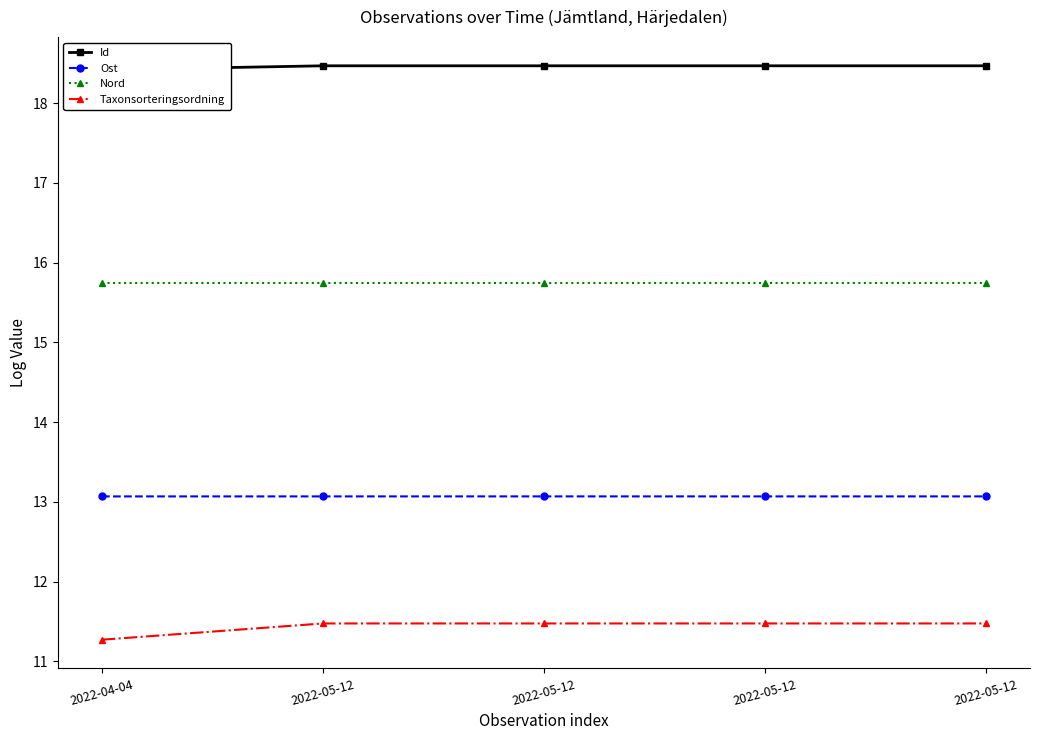

True or false: Ost and Id intersect in this chart.

False